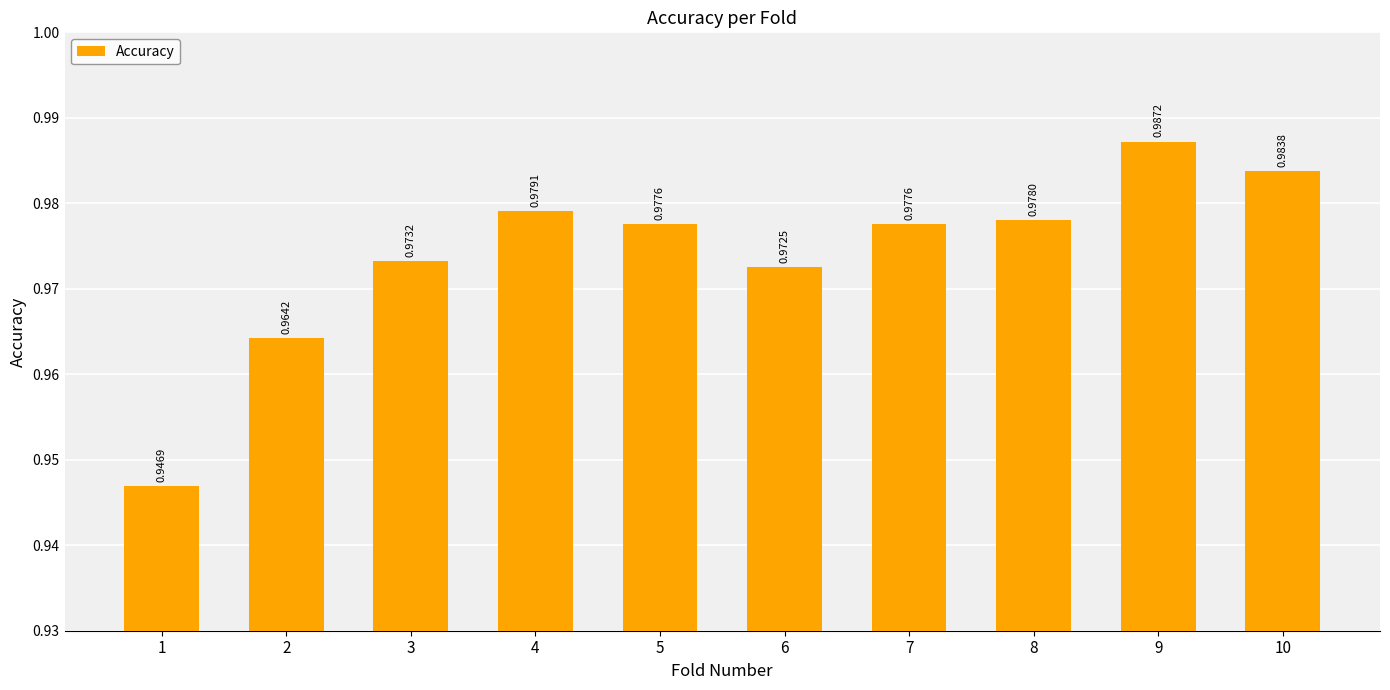

Which has a higher value, 10 or 4?

10